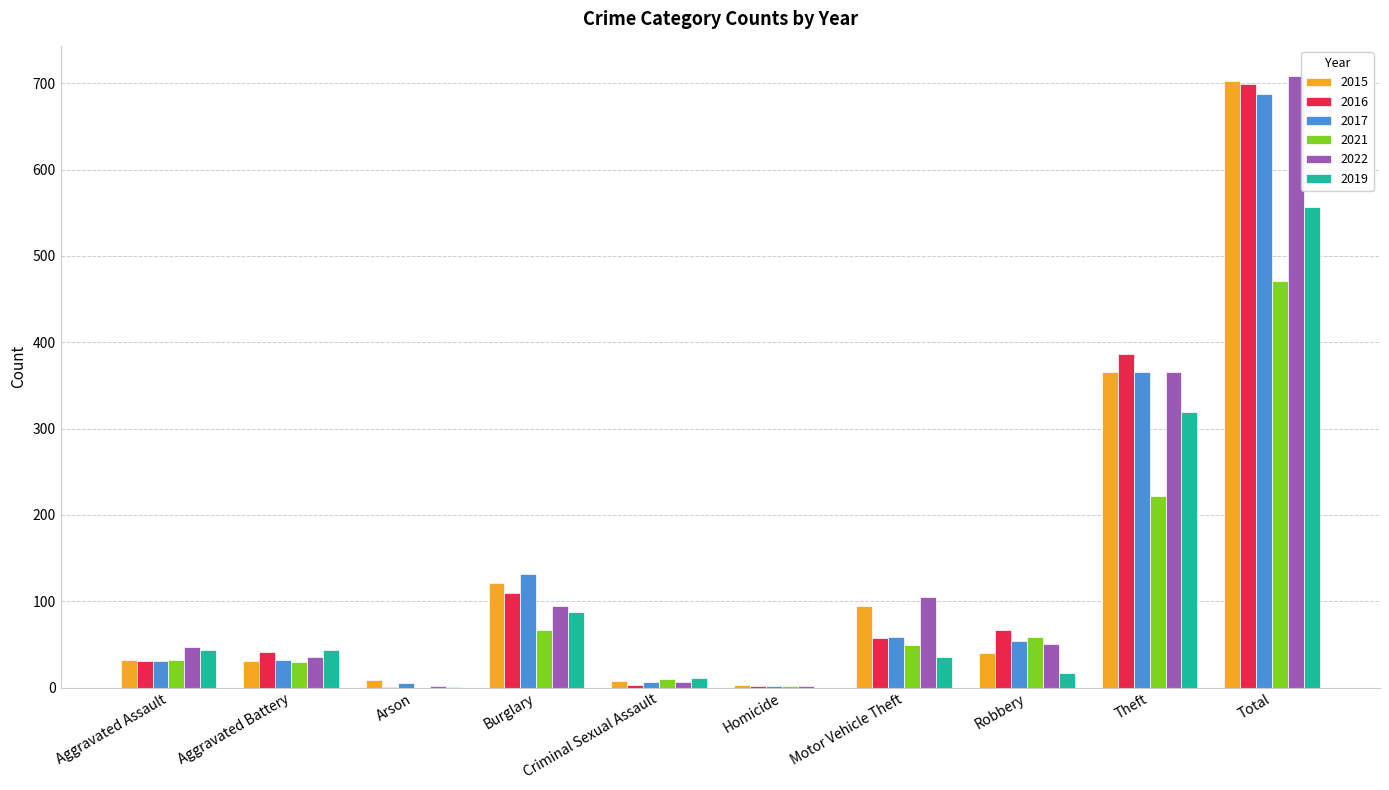

The 2019 series shows 67 at Aggravated Battery. True or false?

False